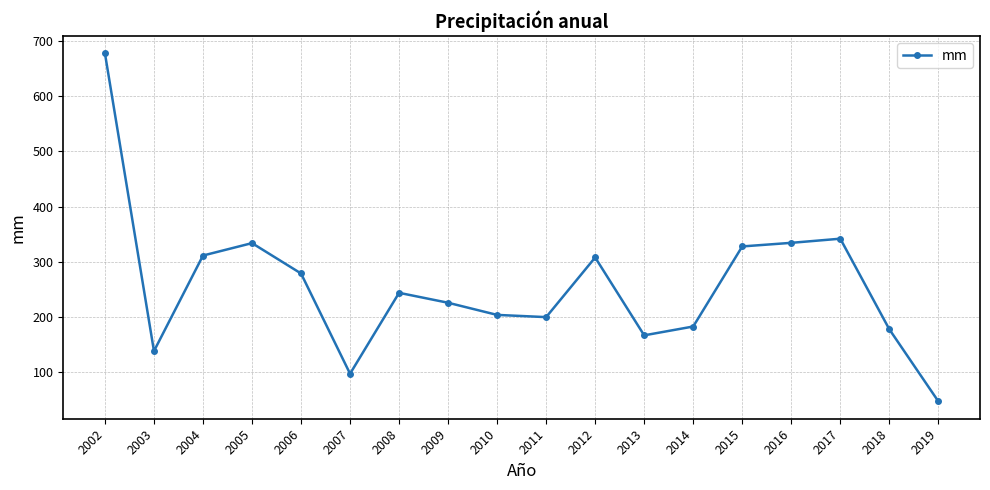

How many data points does each series have?

18